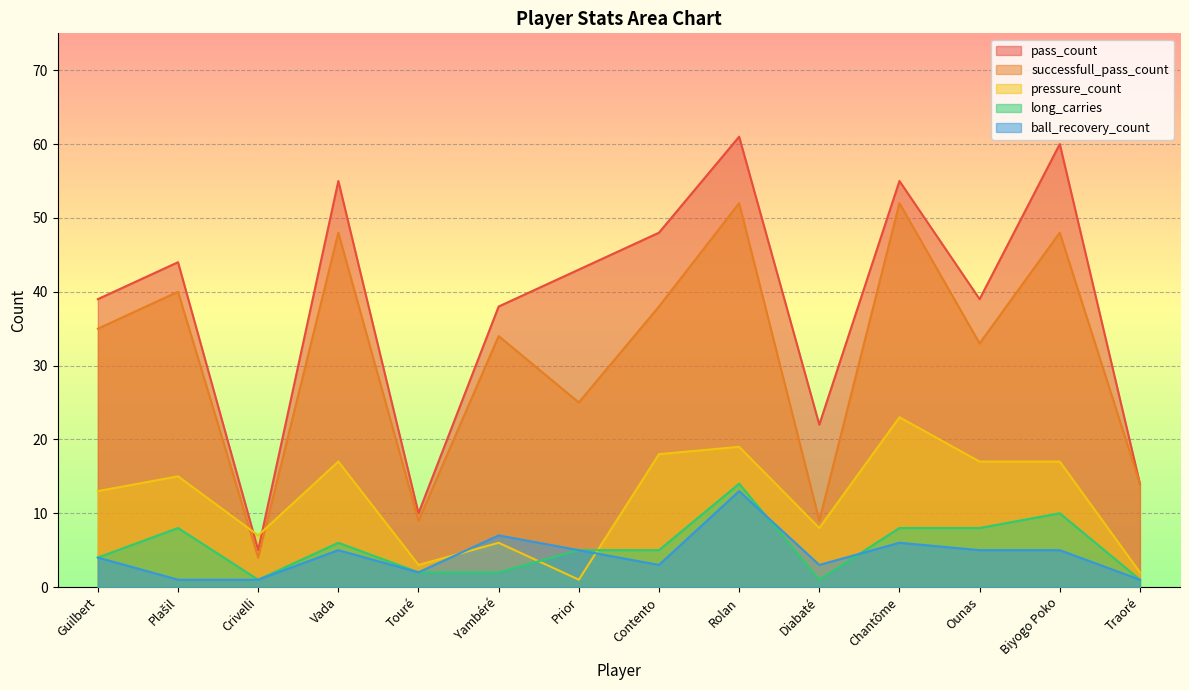

At Diabaté, list the series in order from largest to smallest.

pass_count, successfull_pass_count, pressure_count, ball_recovery_count, long_carries